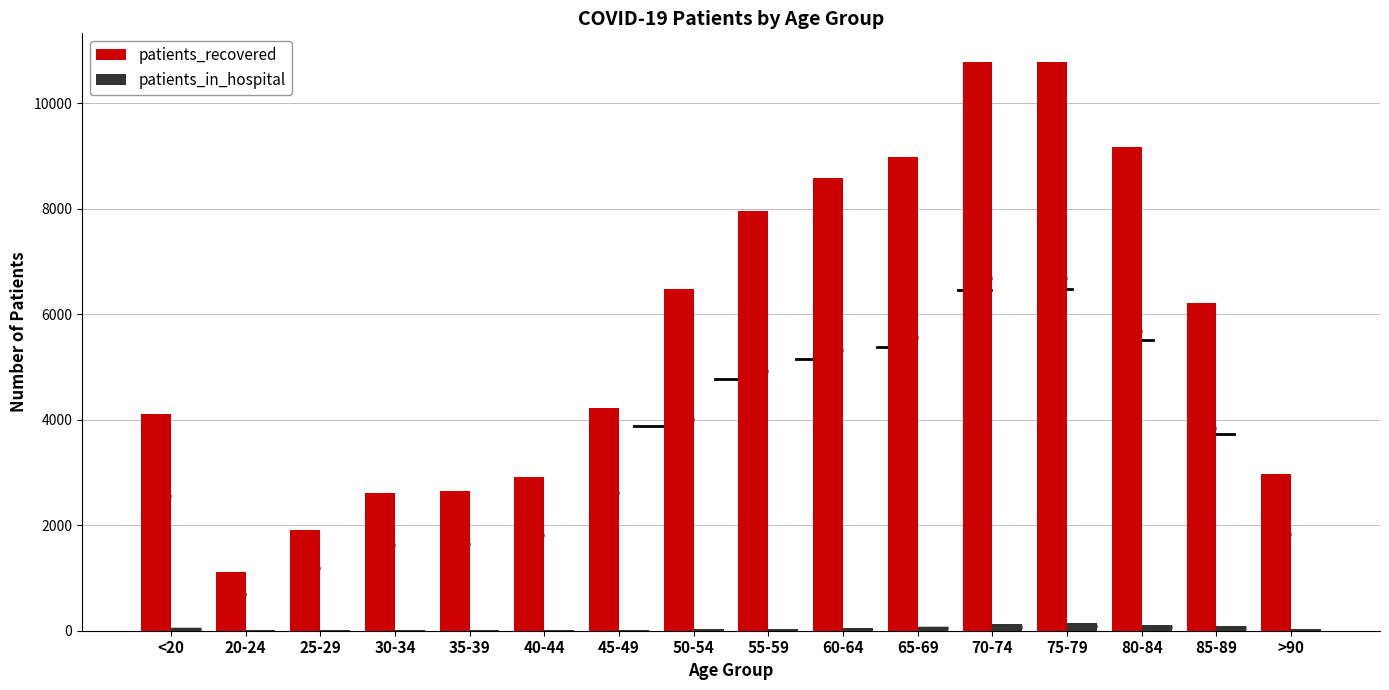

What is the difference between the highest and lowest values at 40-44?

2906